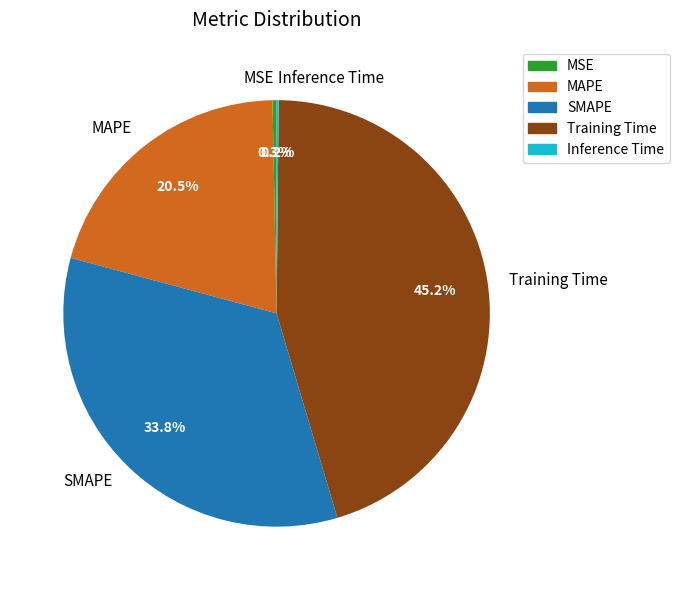

Combined, what portion of the pie is Training Time and MSE?

45.5%